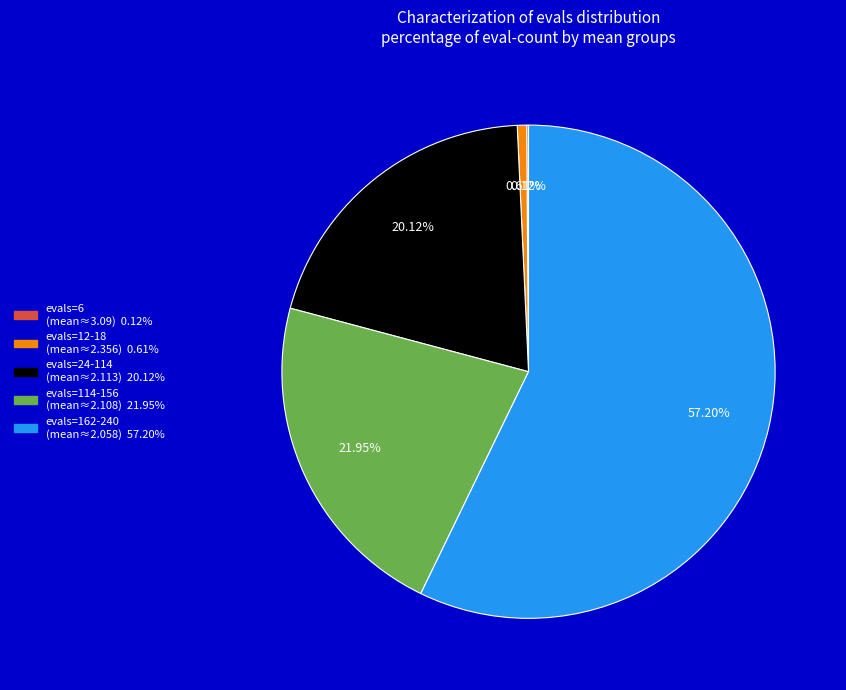

Is there any slice that represents more than half of the pie?

Yes